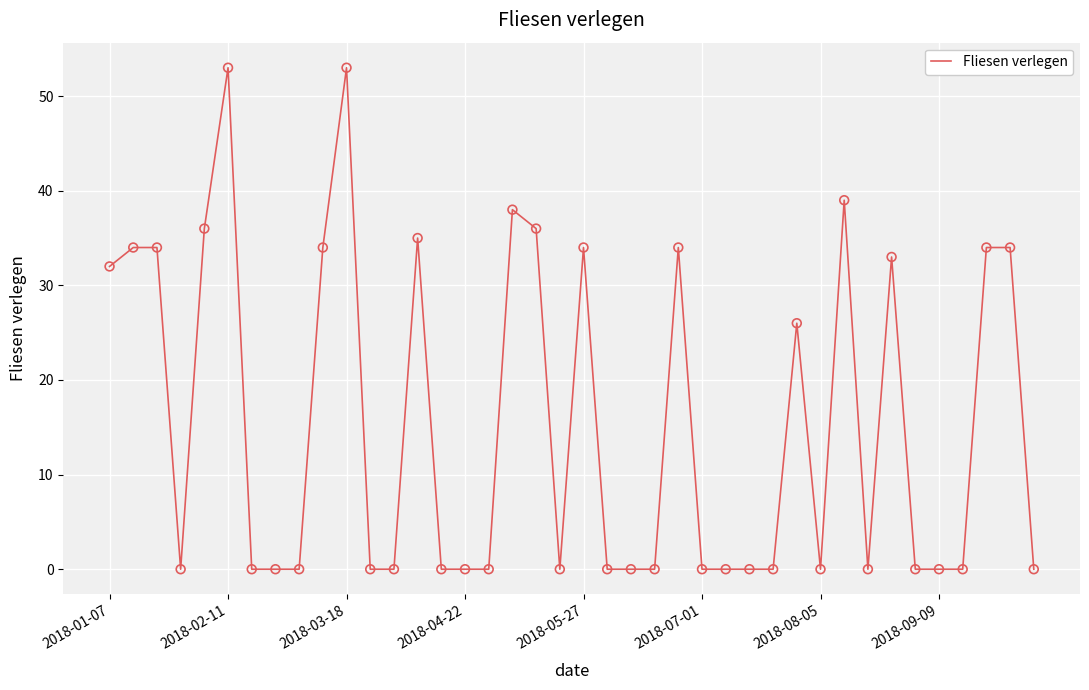

What is the difference between the maximum and minimum values?

53